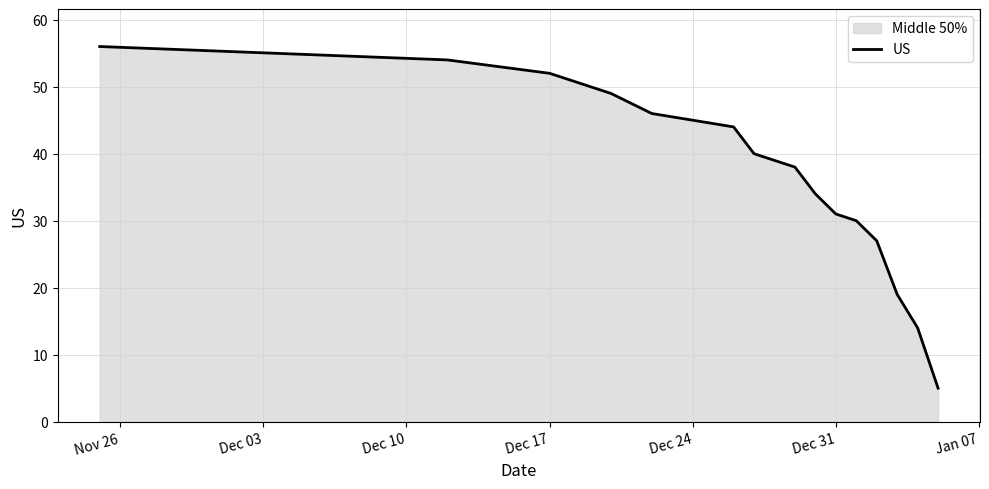

What is the difference between the maximum and minimum values?

51